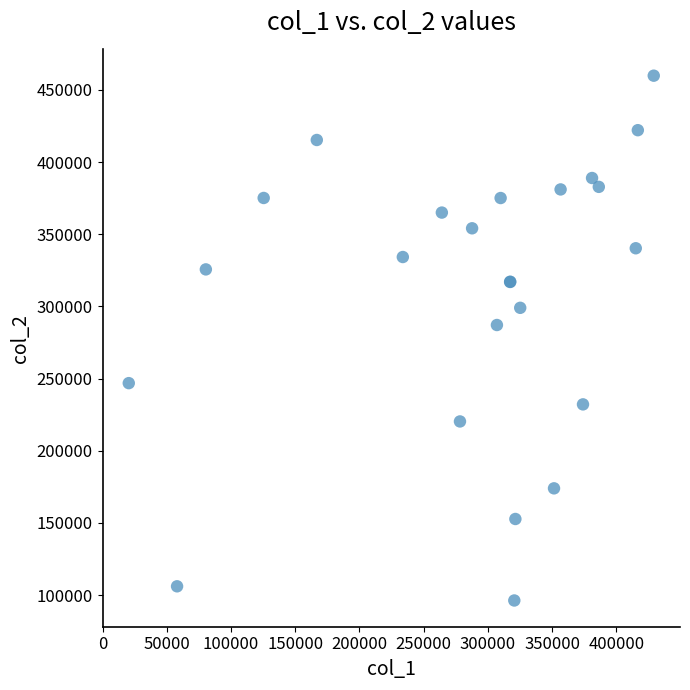

What Y value in the scatter plot is closest to 278081?

287136.0